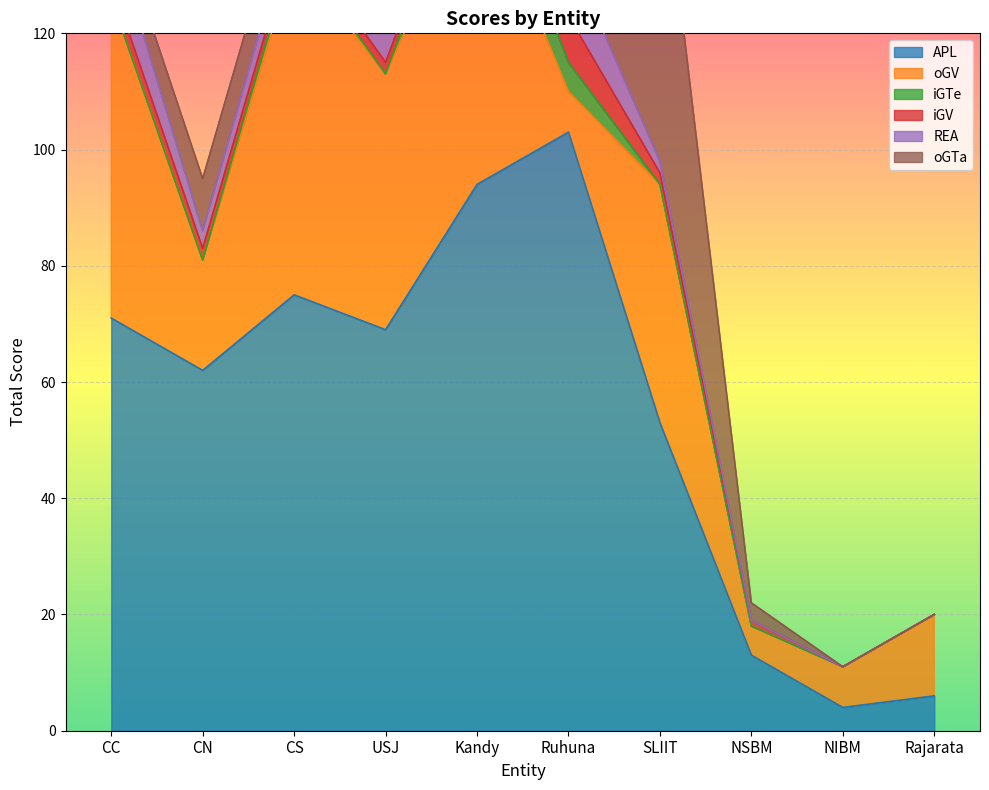

True or false: iGV and REA cross at least once.

False